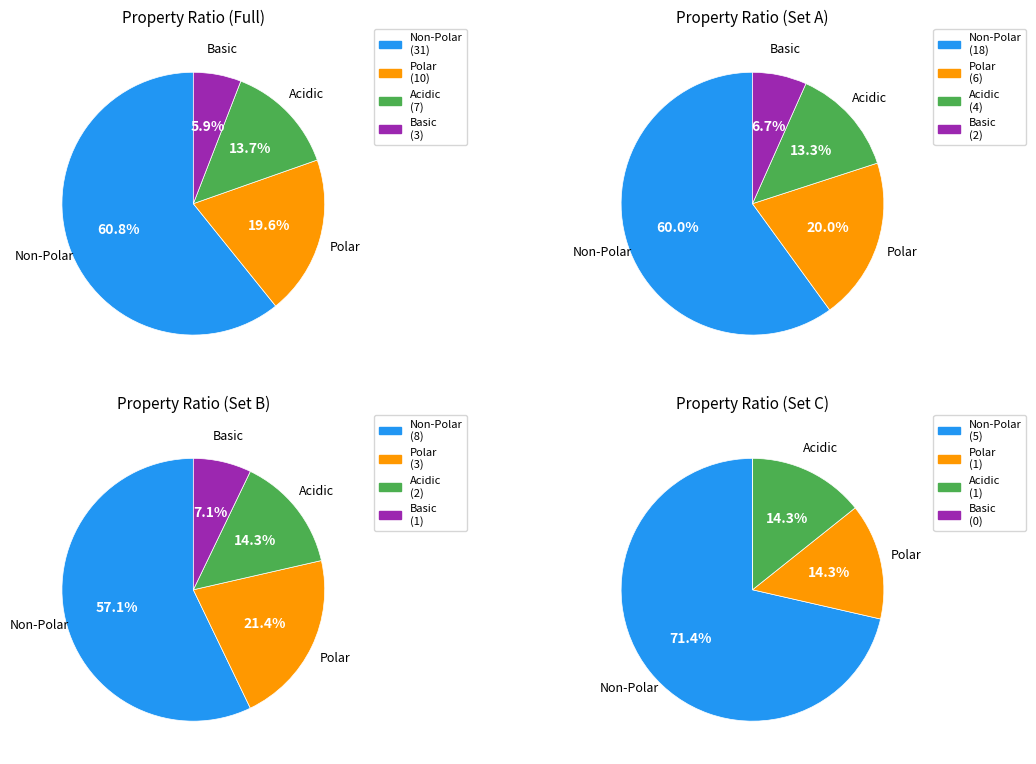

Is there any slice that represents more than half of the pie?

Yes